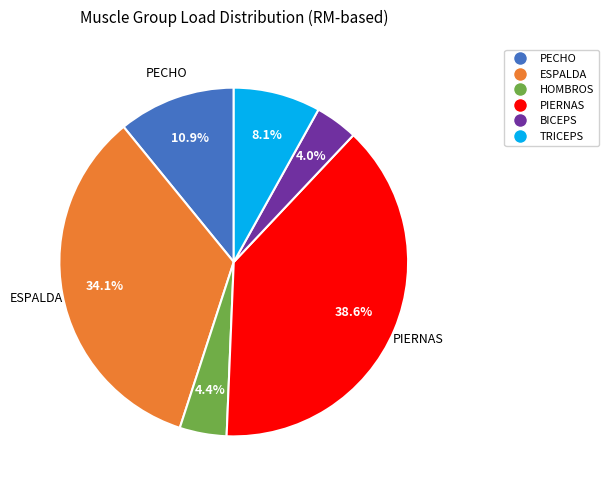

What percentage do PECHO and PIERNAS together represent?

49.5%